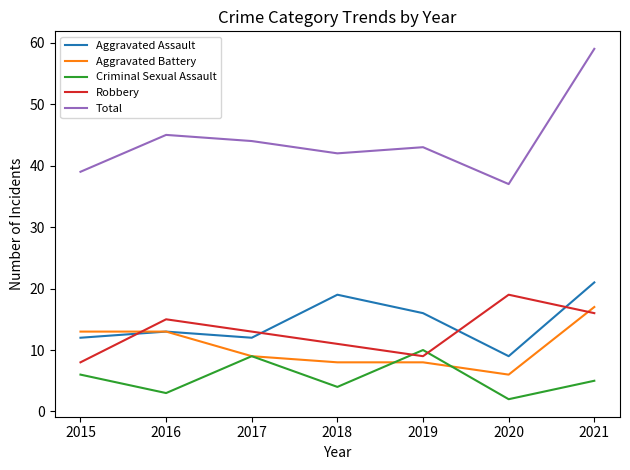

Which series has the largest total across all categories?

Total